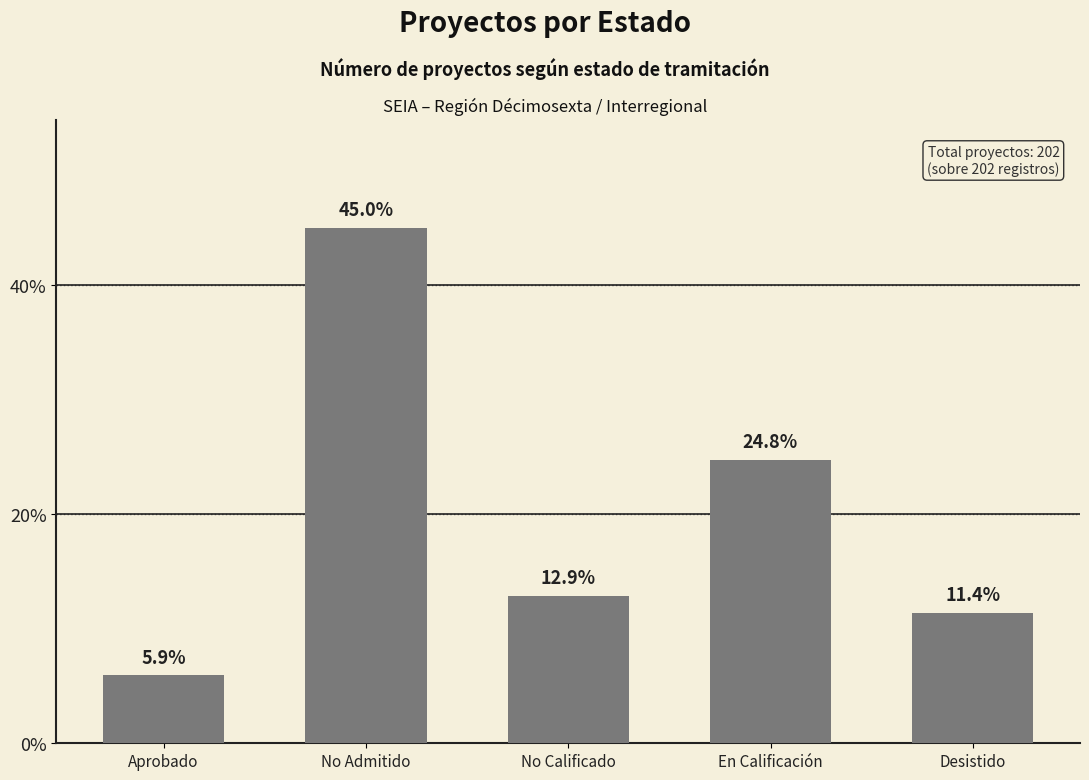

Does the chart contain any negative values?

No